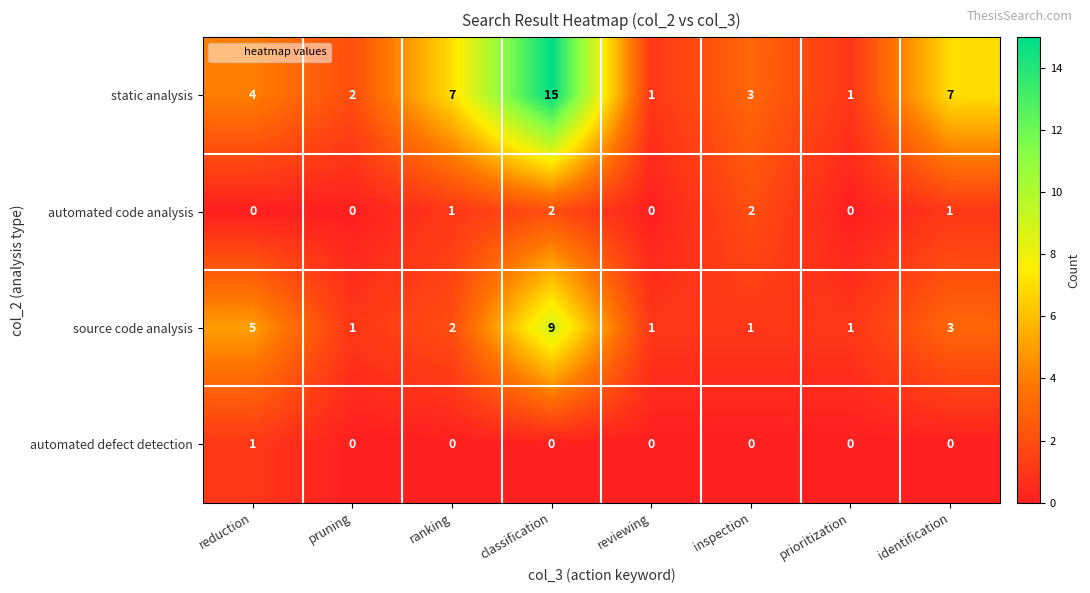

Which label corresponds to the largest value in the chart?

classification